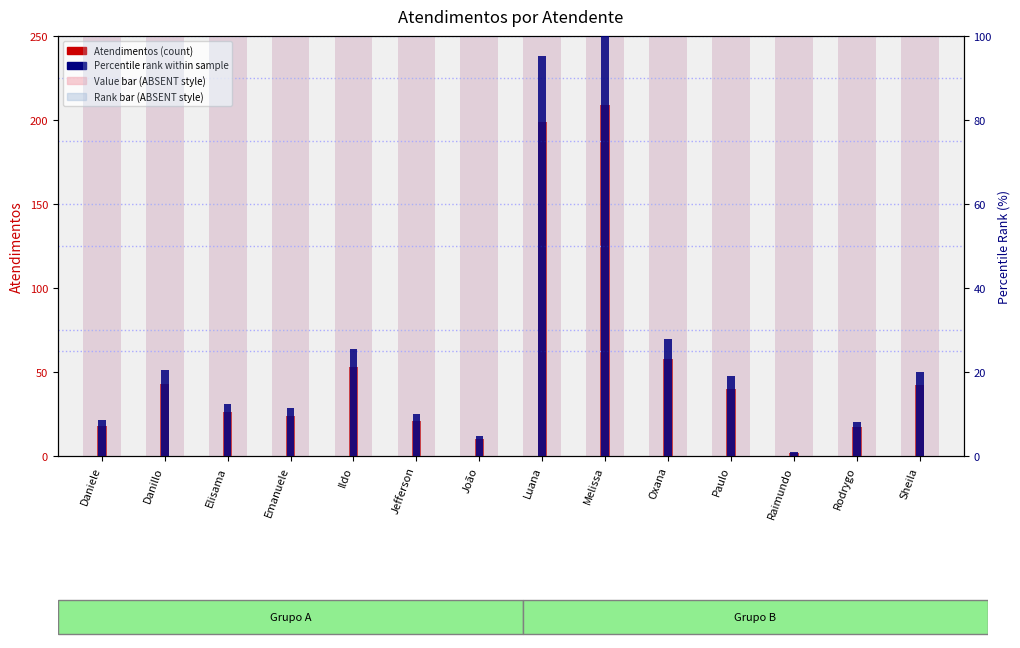

What is the label of the 7th bar from the left?

João